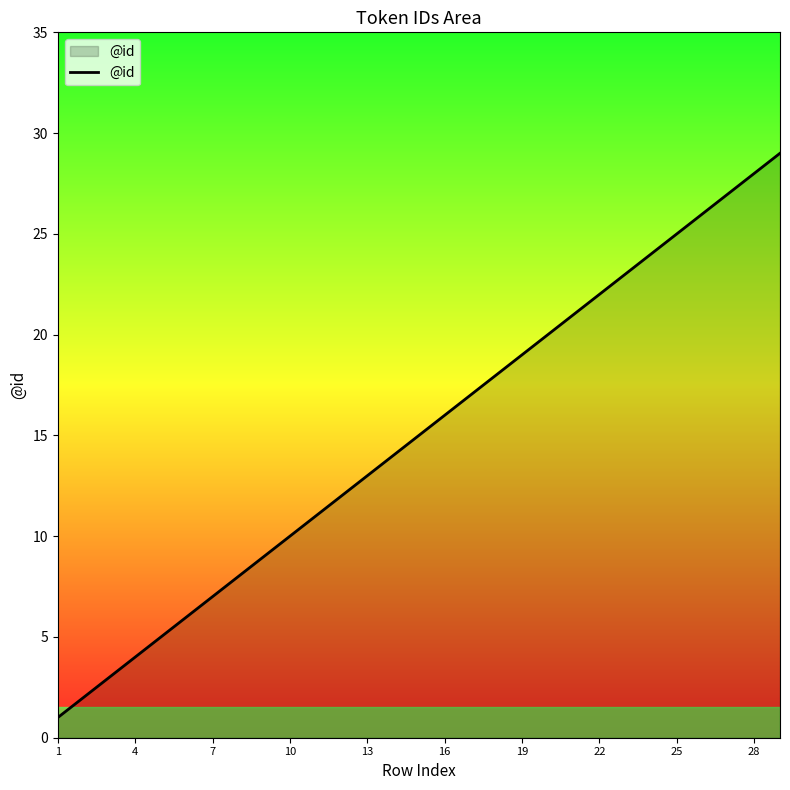

What is the greatest value displayed?

29